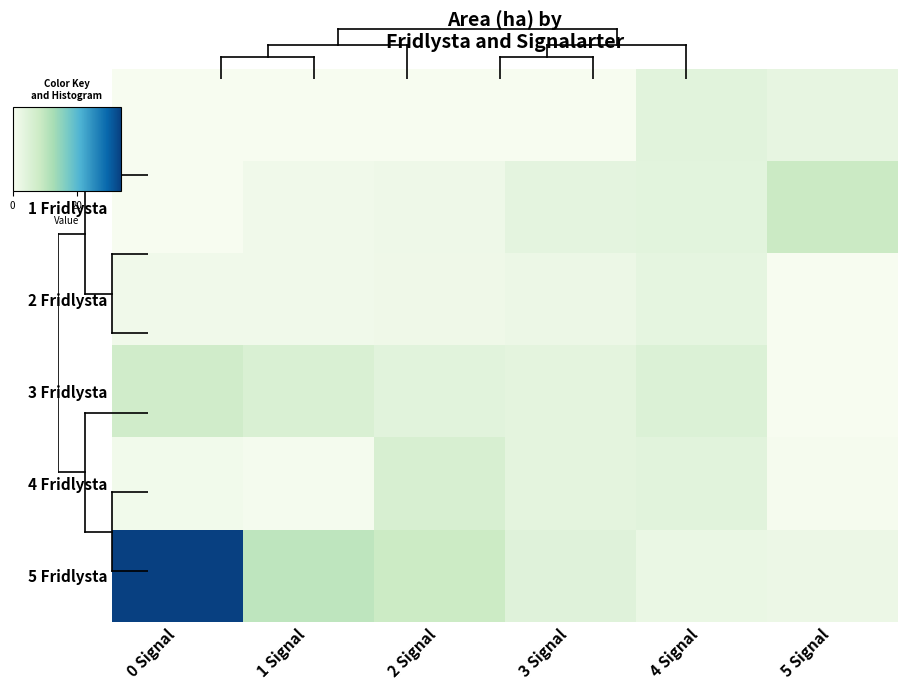

At how many categories does at least one series exceed 10?

1